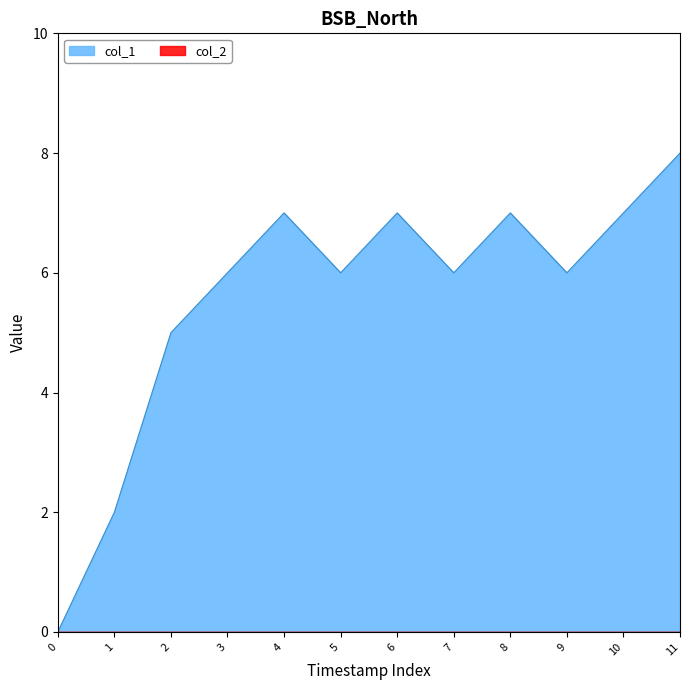

How many lines are shown in the chart?

2